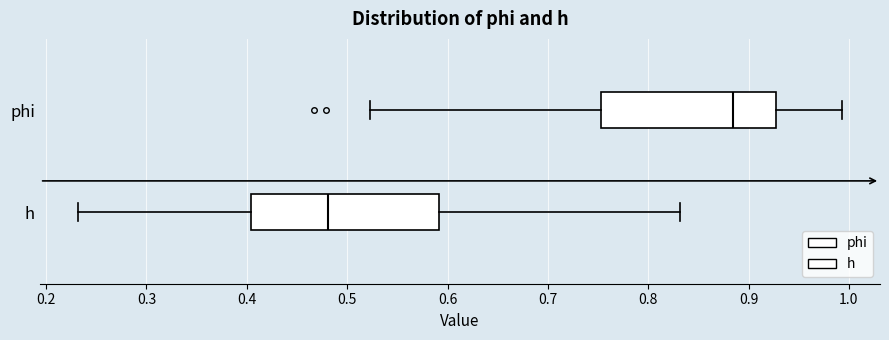

Which box is the widest, from its left edge to its right edge?

h